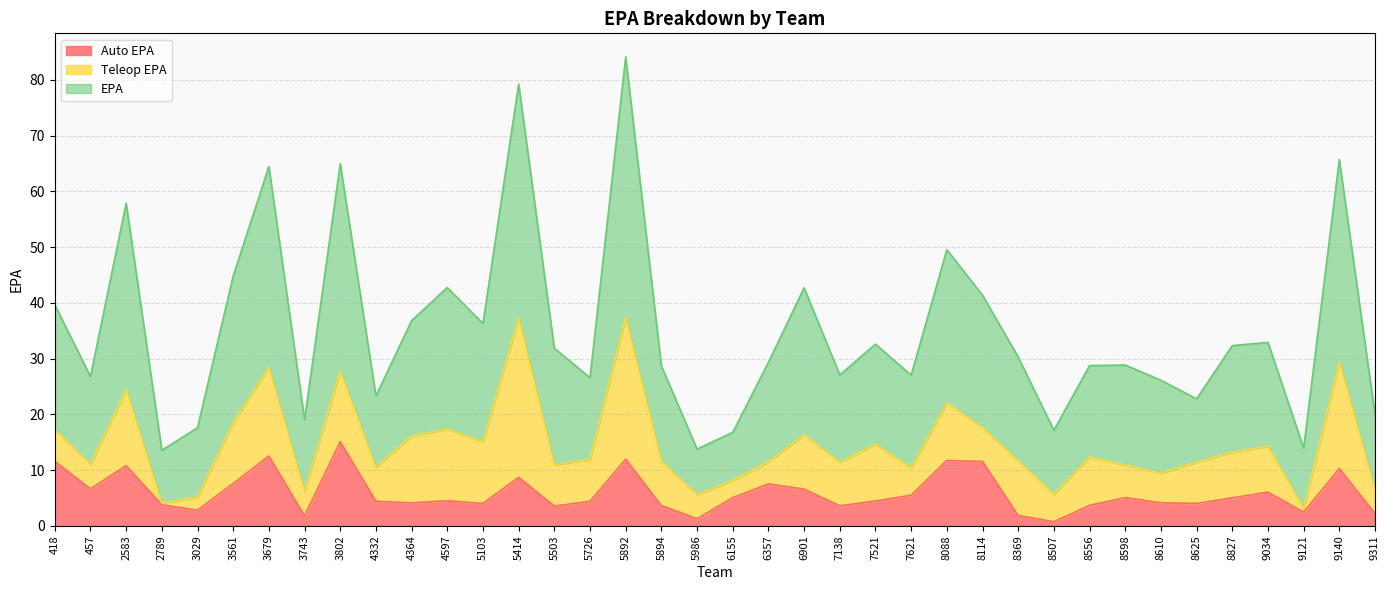

What is the difference between the second highest and second lowest values in the EPA series?

65.5